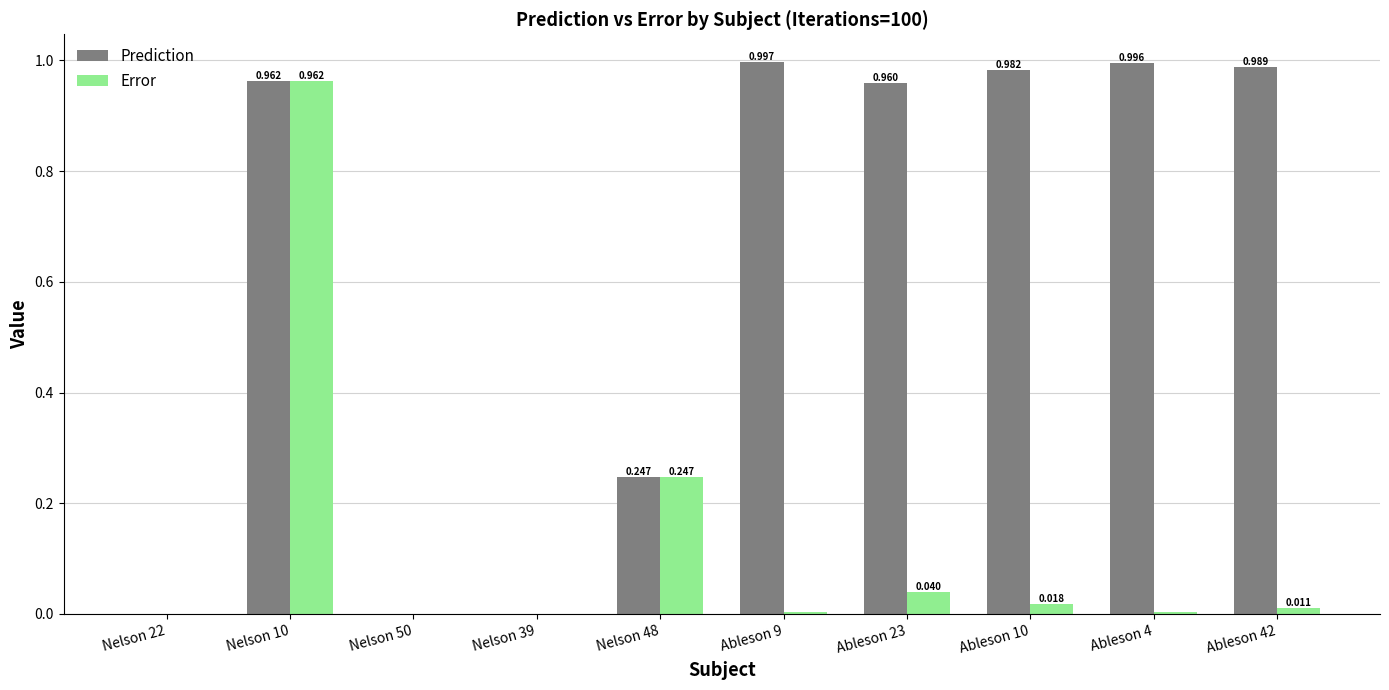

Between Nelson 22 and Ableson 4, which series saw the biggest shift?

Prediction